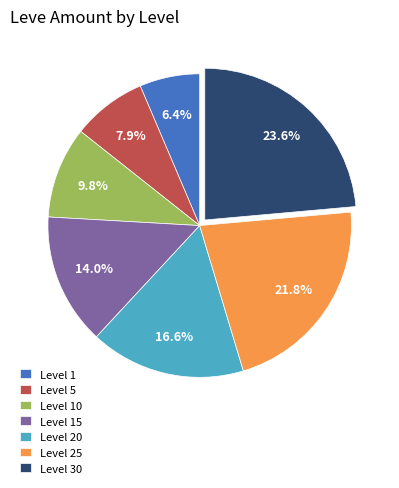

To the nearest percent, what is the average slice percentage?

14%